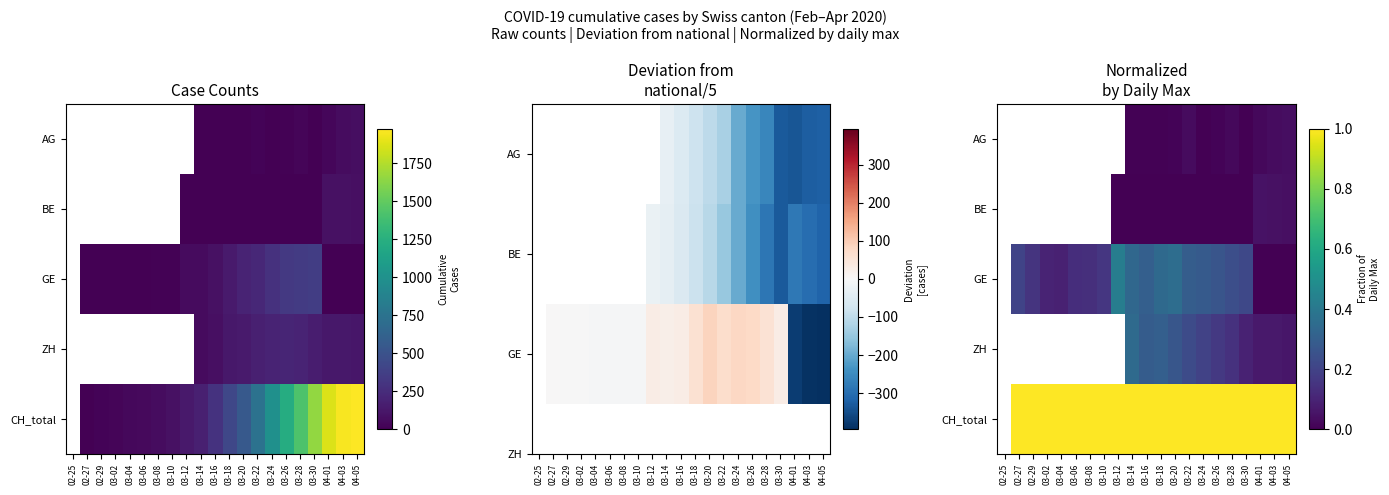

How many positive values does the CH_total series have?

20